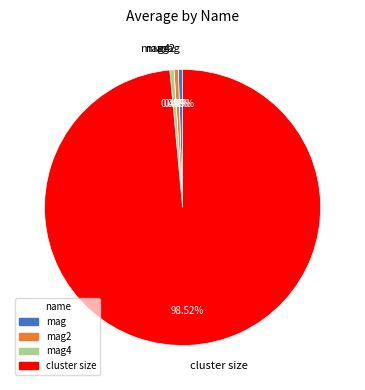

How many slices are in this pie chart?

4